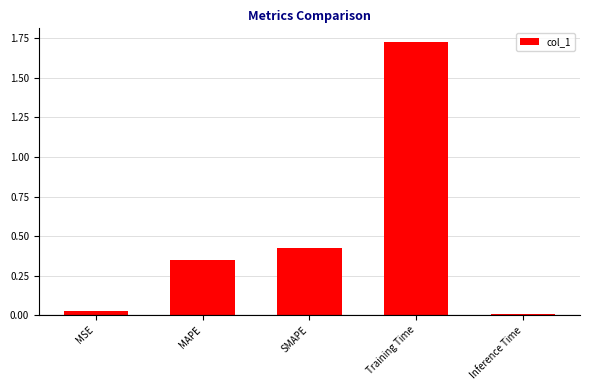

Is it true that the value at Inference Time is 0.0?

True